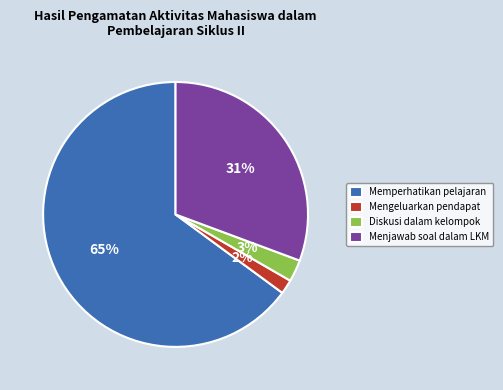

Do Mengeluarkan pendapat and Diskusi dalam kelompok together represent more than half of the pie?

No